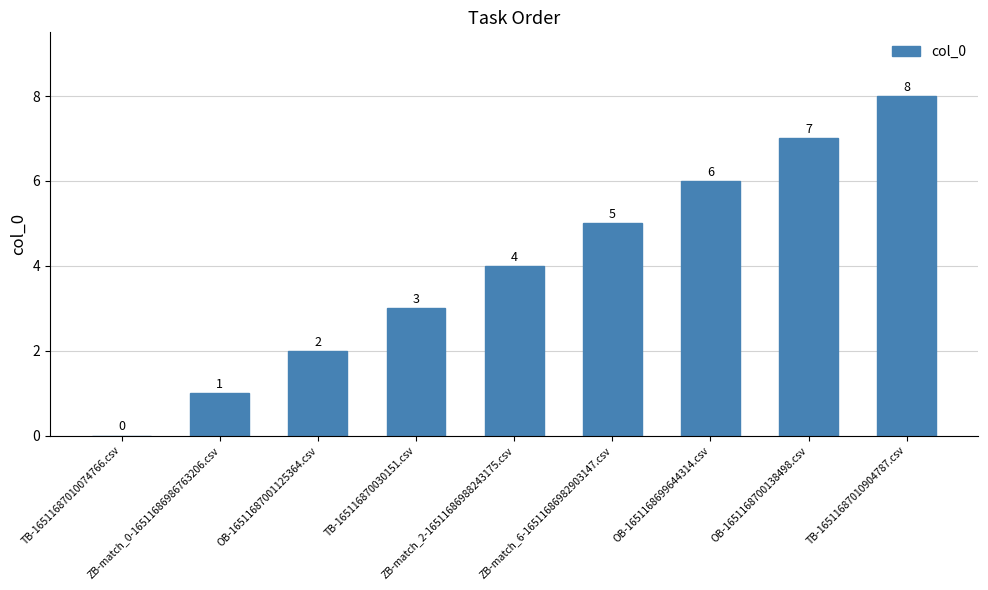

Between OB-1651168699644314.csv and ZB-match_0-16511686986763206.csv, which is larger?

OB-1651168699644314.csv